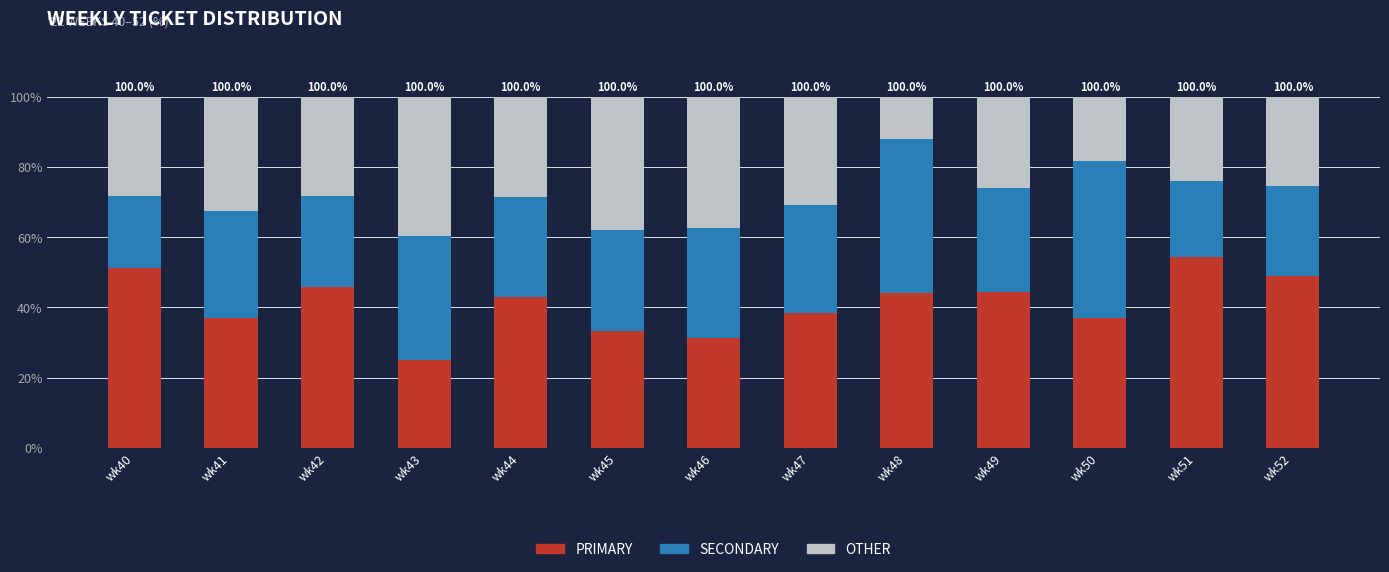

At which label is PRIMARY closest to 39?

wk47